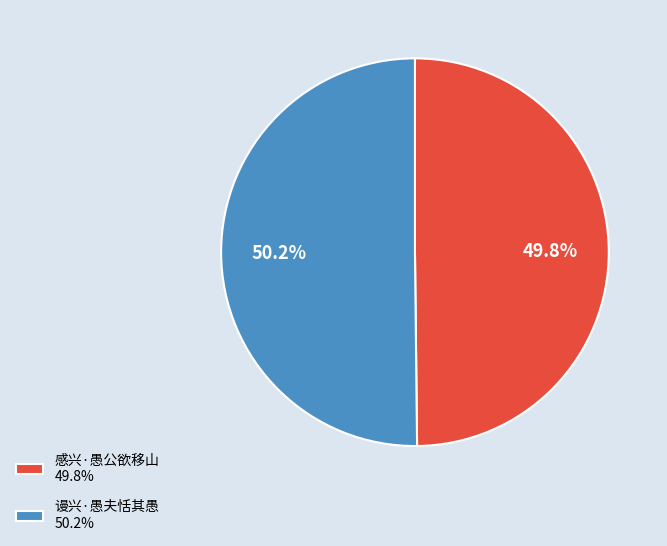

What is the ratio of the value at 谩兴·愚夫恬其愚 50.2% to the value at 感兴·愚公欲移山 49.8%?

1.0